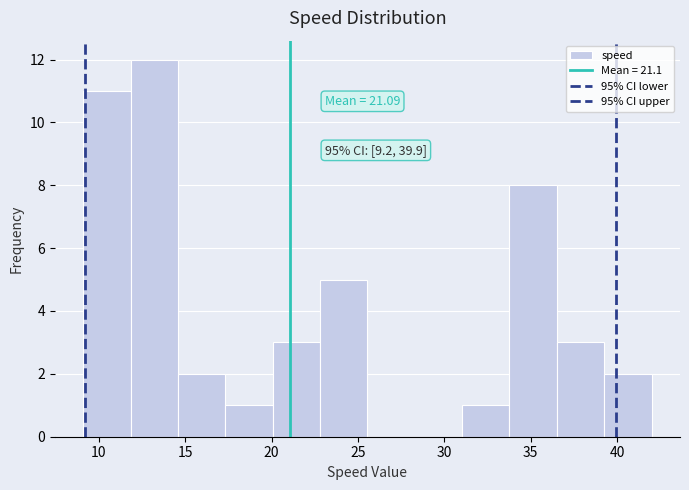

Over which range of the x-axis is the bar tallest?

12.0 to 14.5